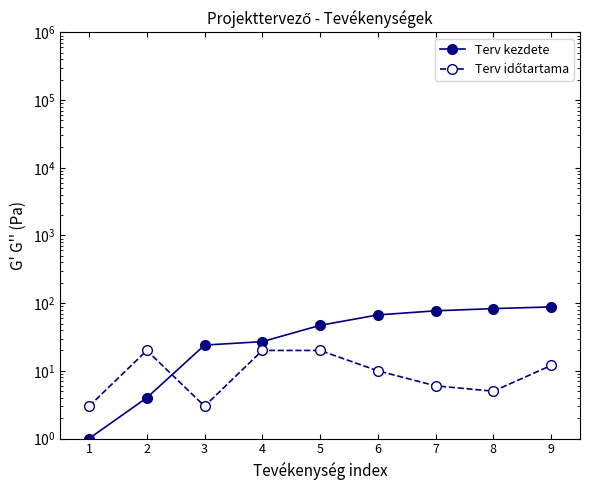

Which label corresponds to the largest value in the chart?

9